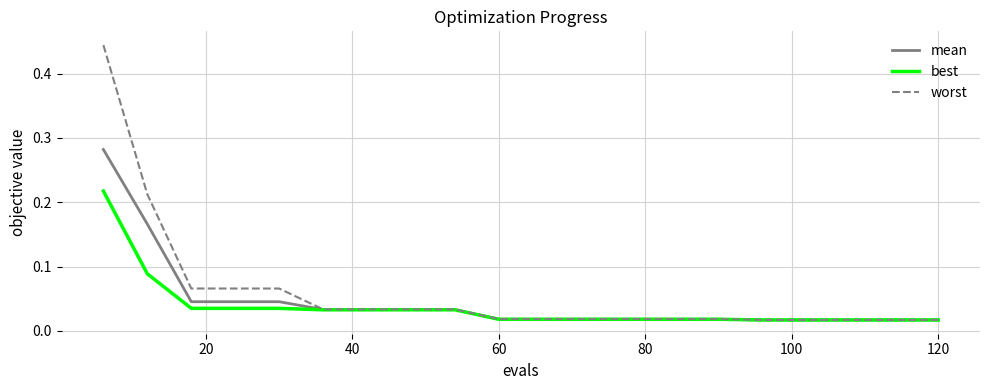

List the series in order of their peak value, lowest first.

best, mean, worst